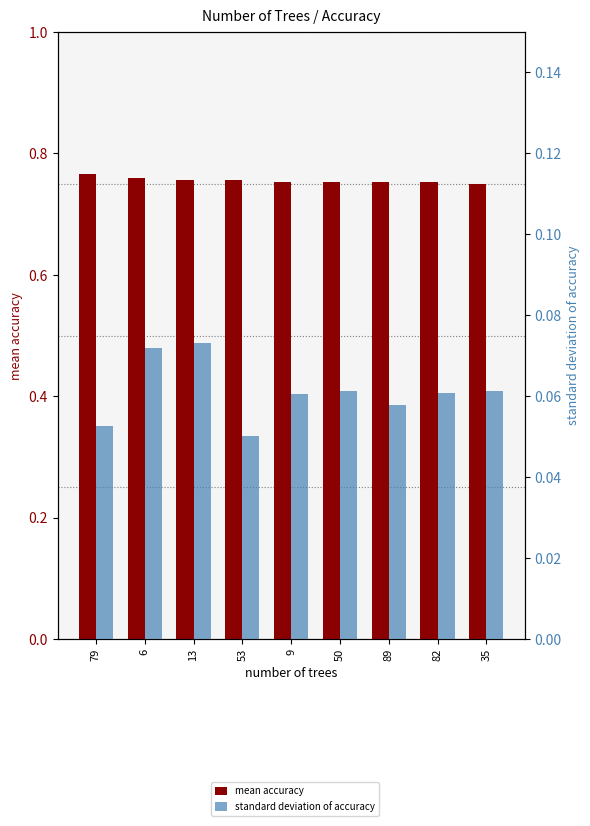

What is the sum of all mean accuracy values?

6.8